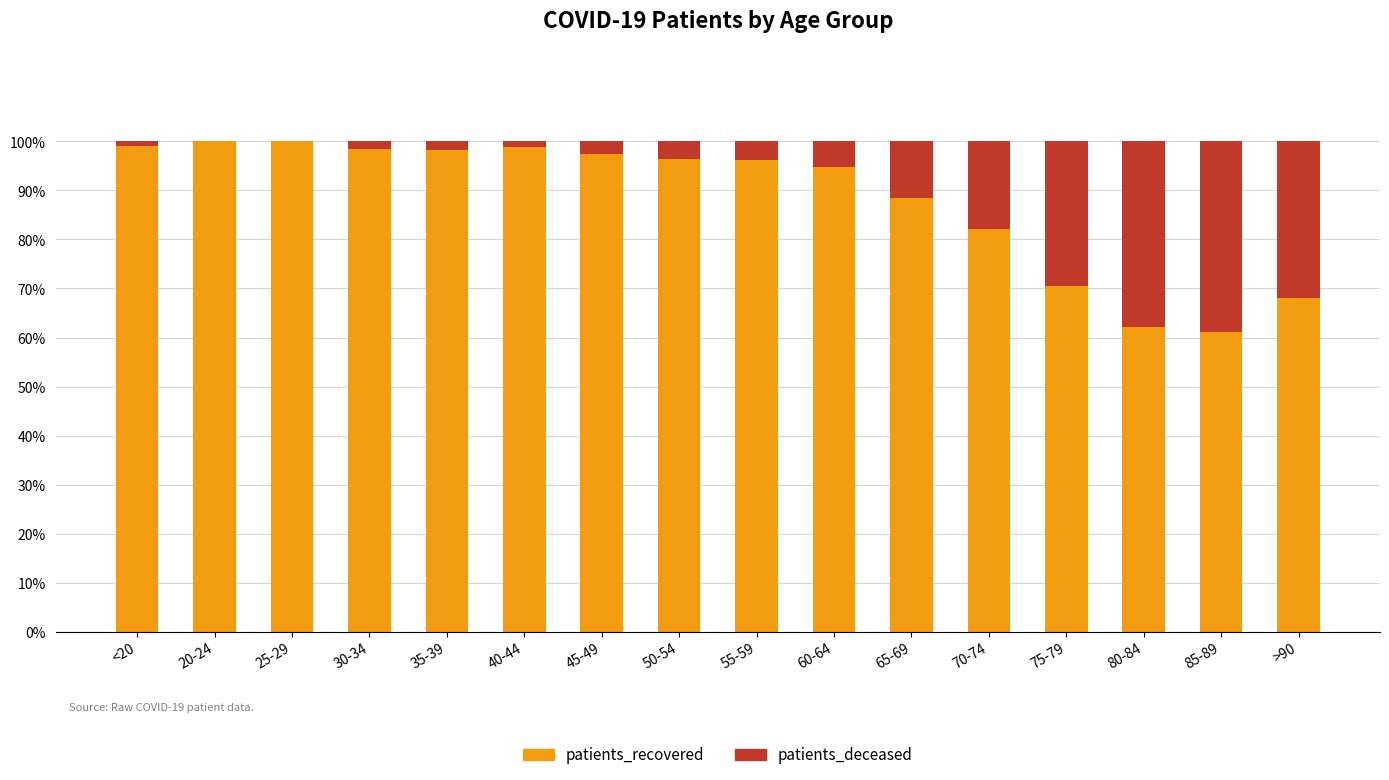

The value of patients_recovered at 55-59 is 96.1. True or false?

True